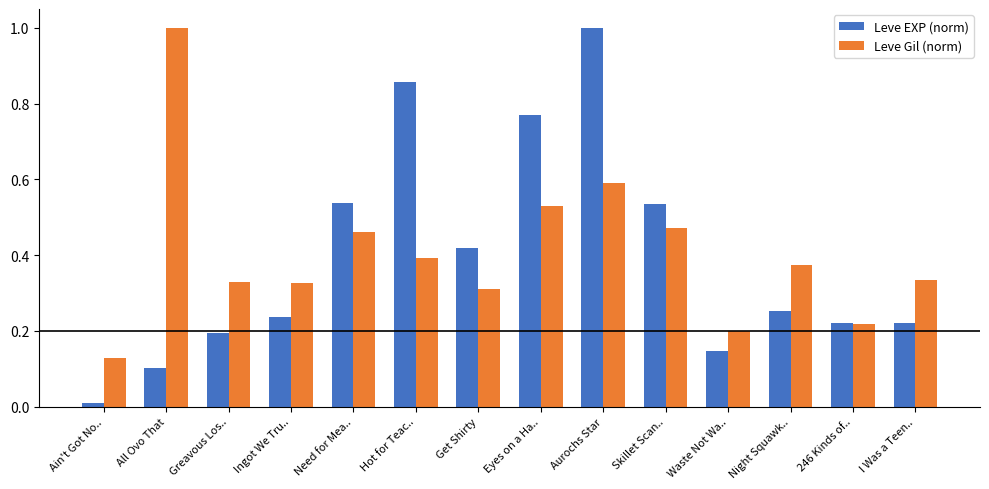

At which label is Leve Gil (norm) closest to 0?

Ain't Got No..